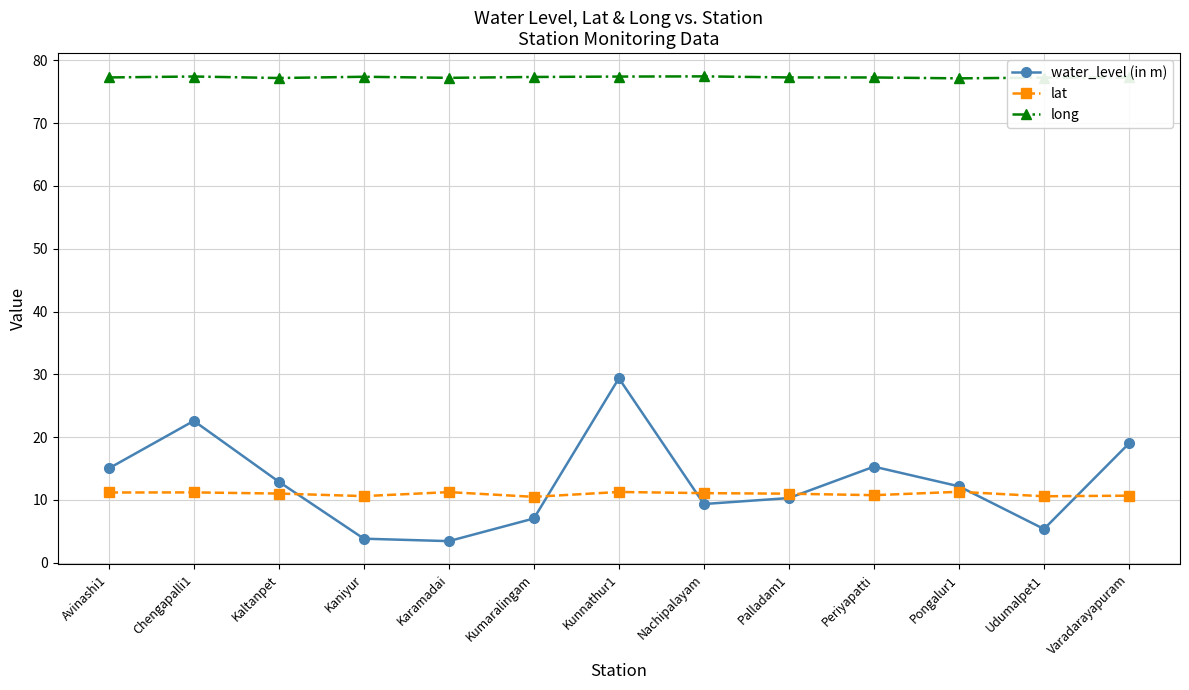

What is the difference between the second highest and minimum values in the lat series?

0.8